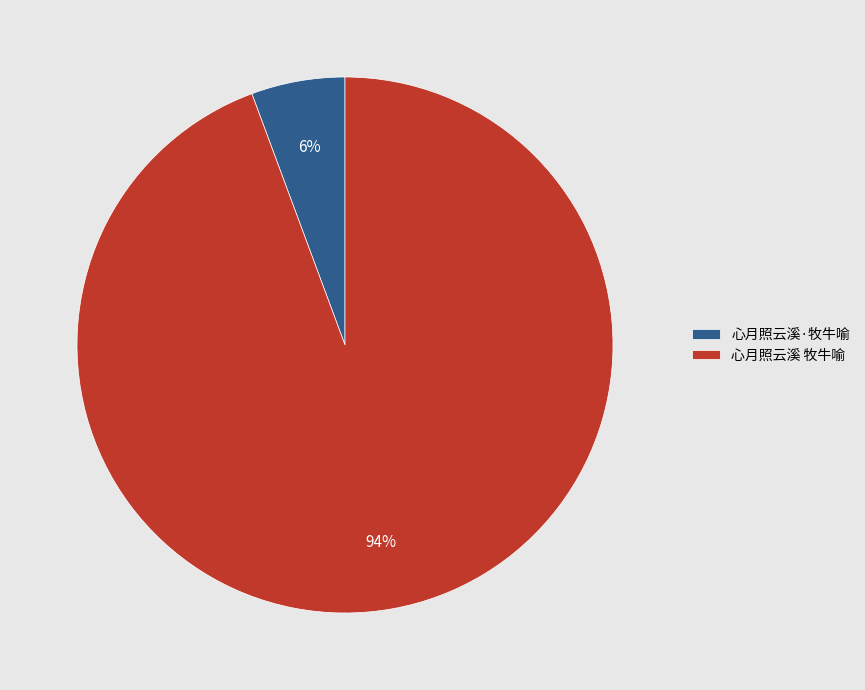

How many slices are in this pie chart?

2